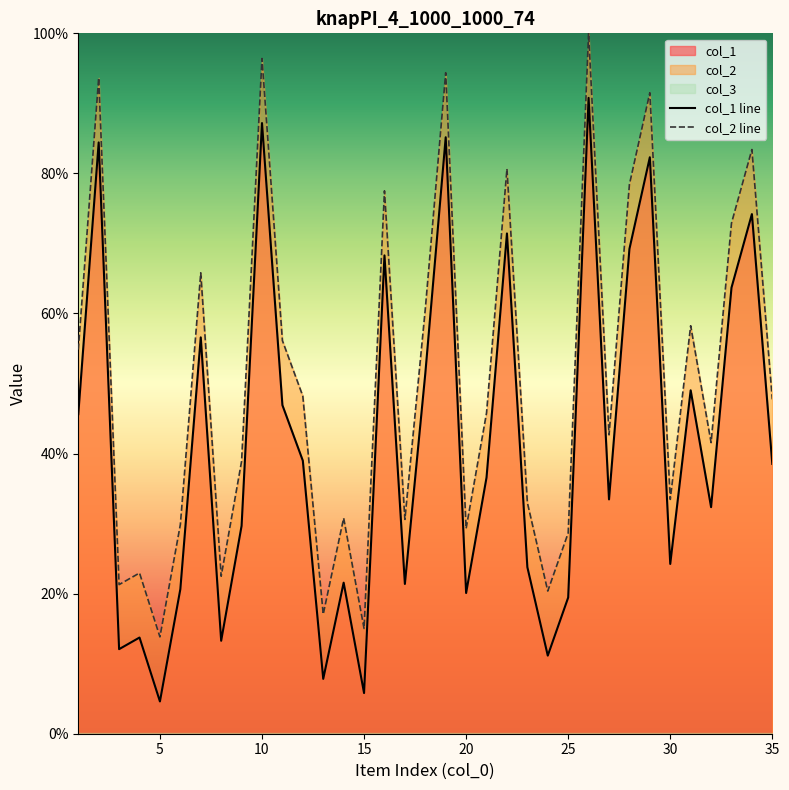

Reading left to right, extract all data points from this chart.

col_1: 45.6	84.4	12.1	13.7	4.6	20.6	56.6	13.3	29.7	87.2	46.9	39.0	7.8	21.6	5.8	68.3	21.4	51.4	85.2	20.1	36.6	71.4	23.8	11.2	19.4	90.8	33.5	69.2	82.3	24.2	49.0	32.4	63.7	74.2	38.5
col_2: 54.8	93.6	21.3	22.9	13.8	29.9	65.8	22.5	38.9	96.4	56.1	48.2	17.1	30.8	15.0	77.5	30.6	60.6	94.4	29.3	45.8	80.6	33.0	20.4	28.7	100.0	42.7	78.4	91.5	33.5	58.2	41.6	72.9	83.4	47.7